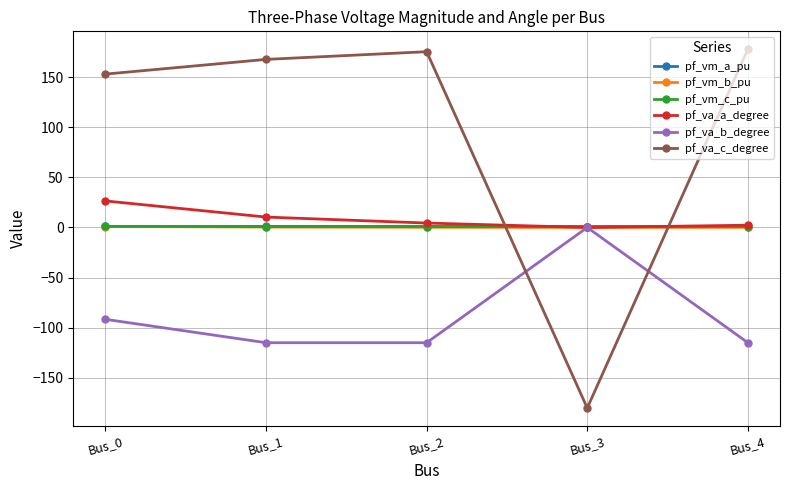

What is the difference between the maximum and minimum values in the pf_vm_c_pu series?

0.2